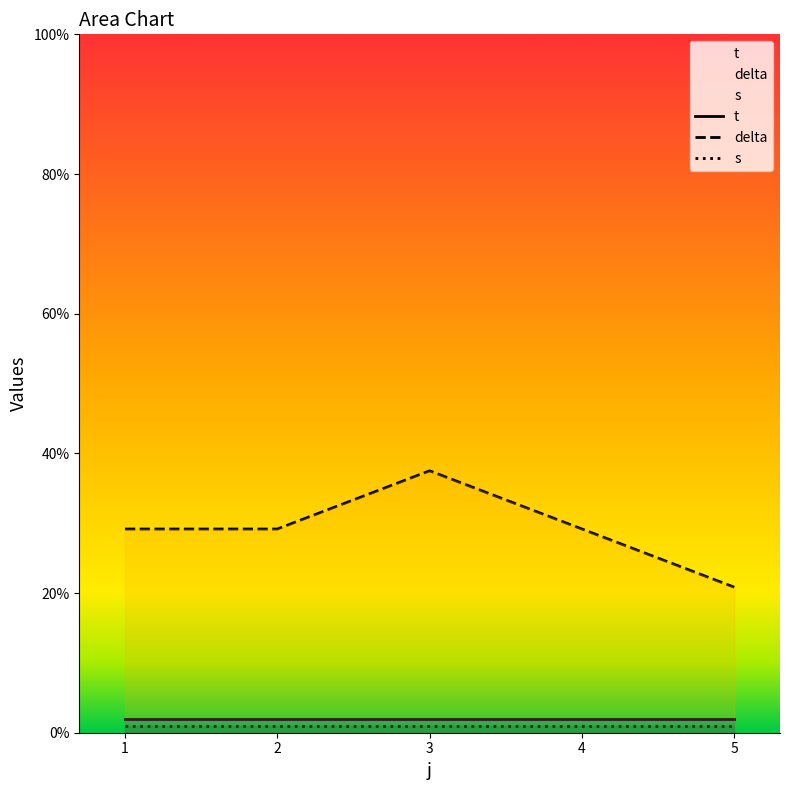

Reading left to right, what are all the values shown in this chart?

t: 1=2.0	2=2.0	3=2.0	4=2.0	5=2.0
delta: 1=29.2	2=29.2	3=37.5	4=29.2	5=20.8
s: 1=1.0	2=1.0	3=1.0	4=1.0	5=1.0